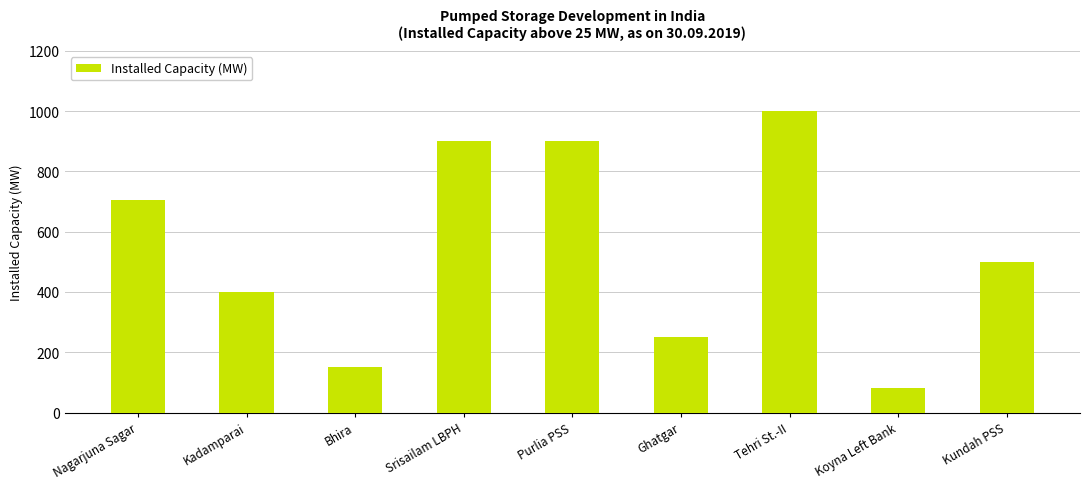

Count the number of categories in the chart.

9